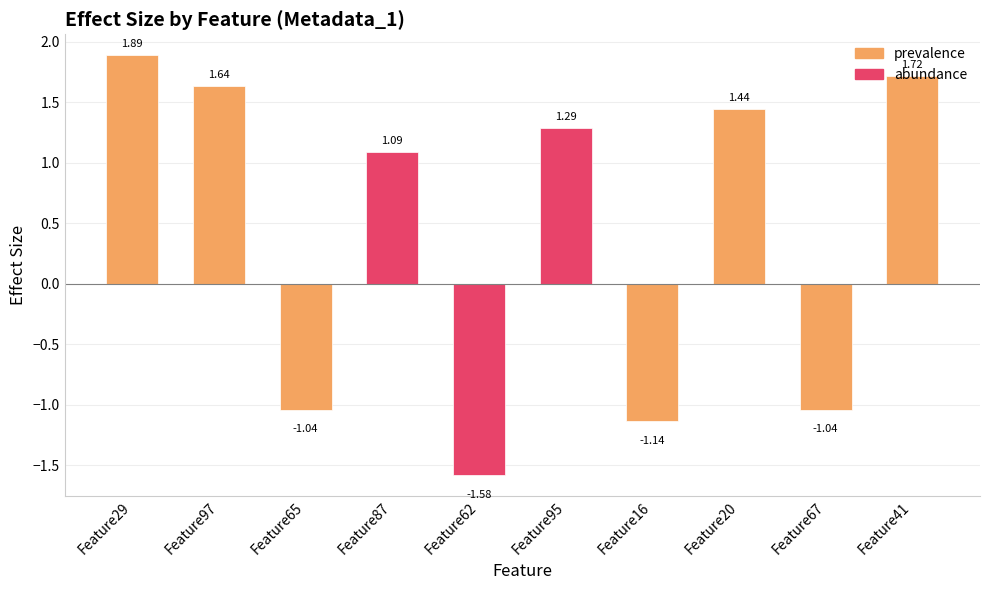

Is it true that the value at Feature29 is 1.2?

False